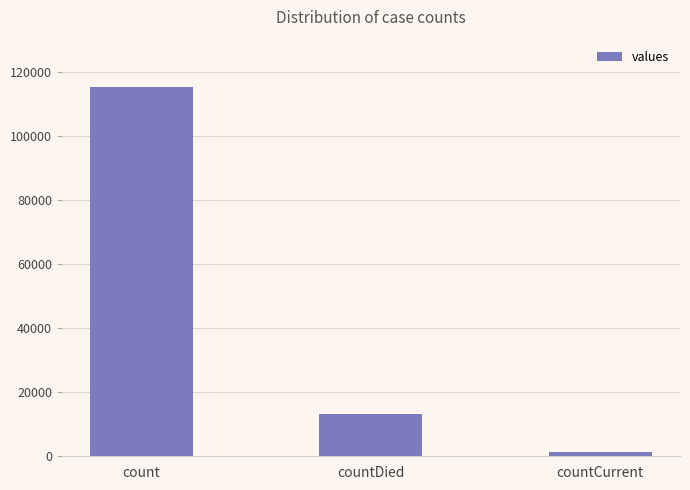

Reading left to right, what are all the values shown in this chart?

count=115379	countDied=13343	countCurrent=1383